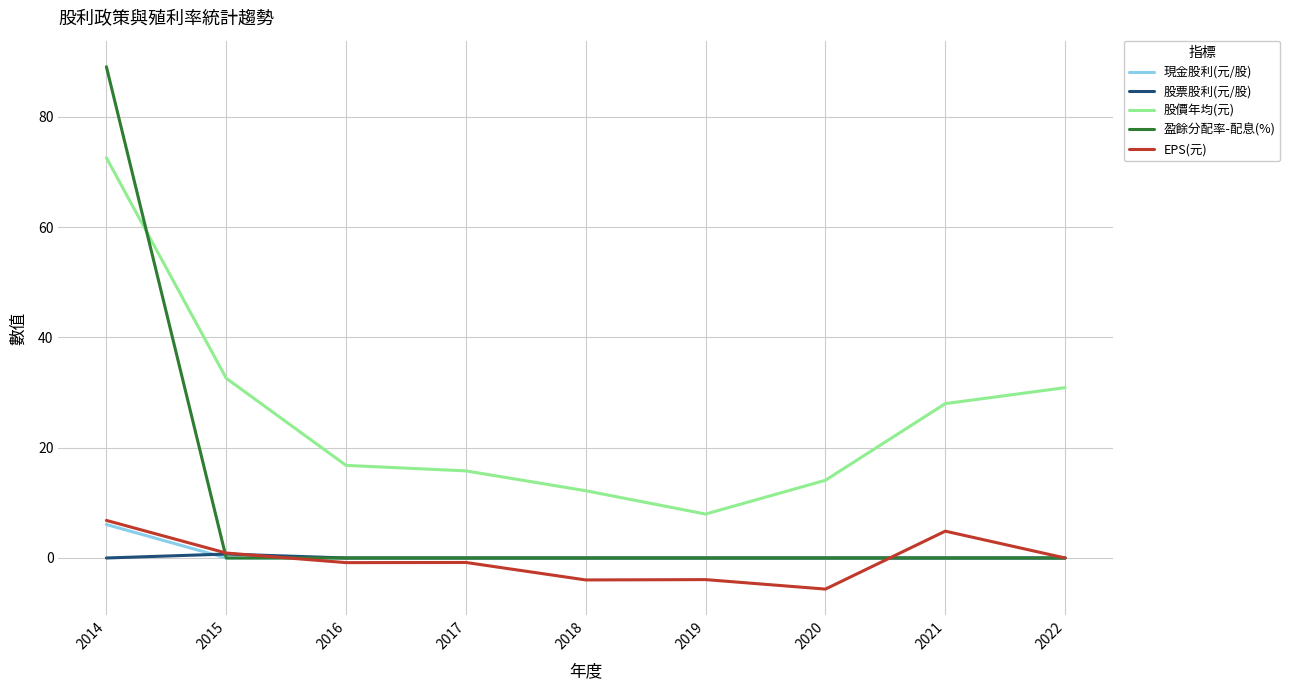

The 盈餘分配率-配息(%) series shows 47.3 at 2022. True or false?

False